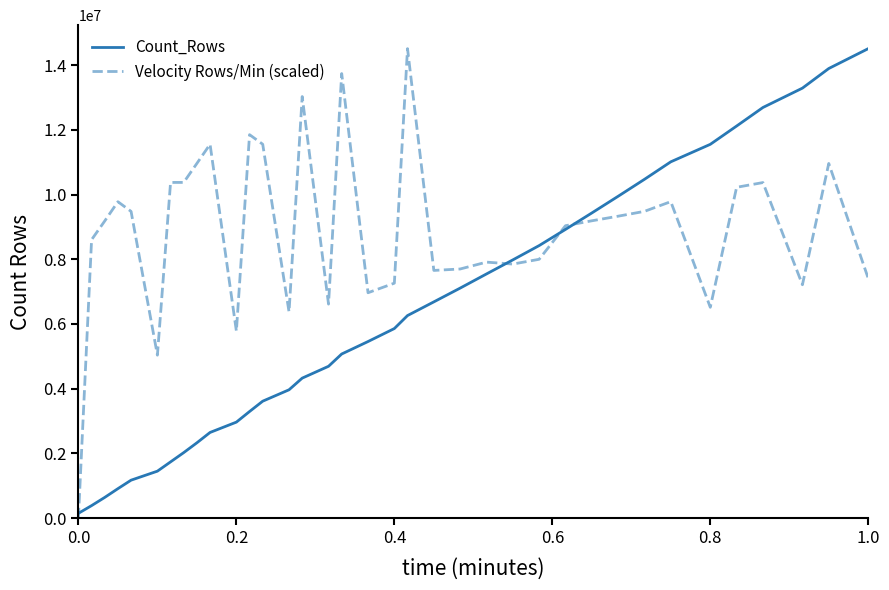

List the series in order of their overall mean, lowest first.

Count_Rows, Velocity Rows/Min (scaled)